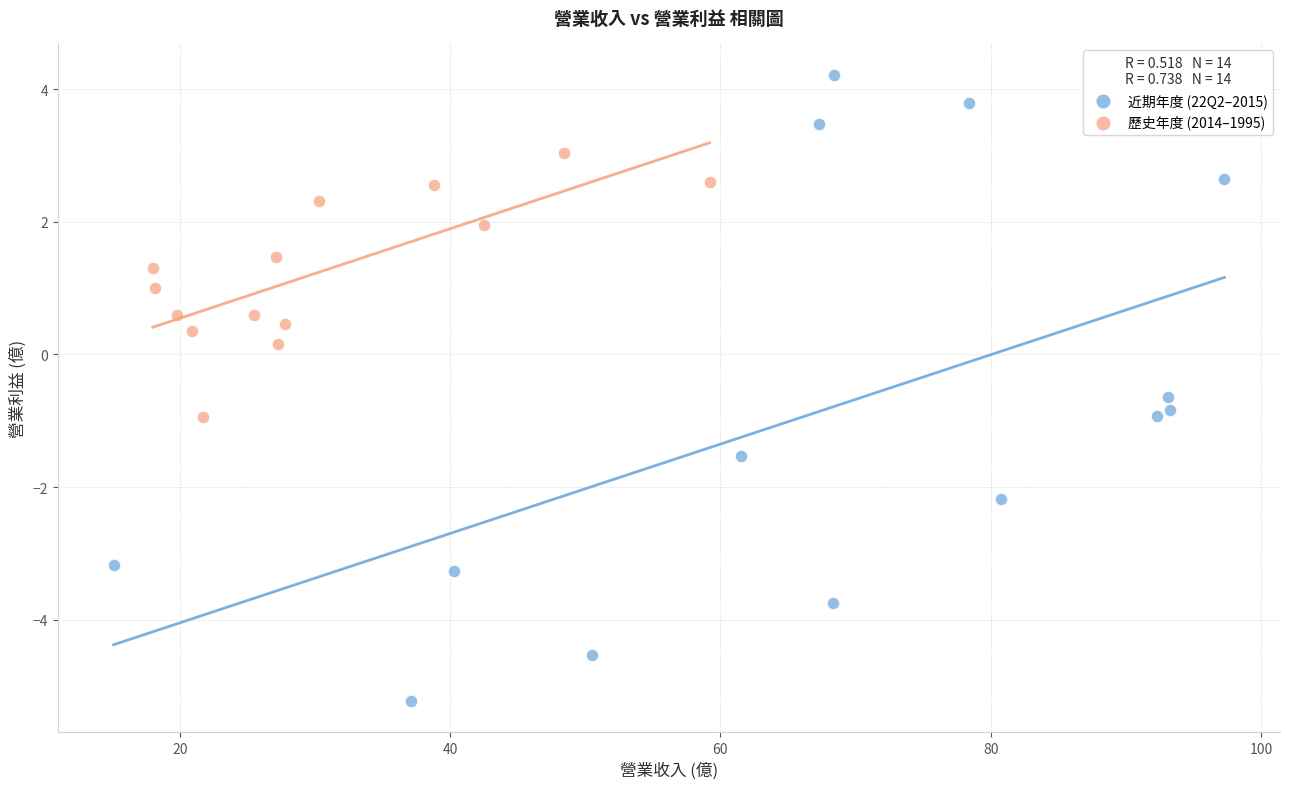

Which series has the widest spread of Y values?

近期年度 (22Q2–2015)